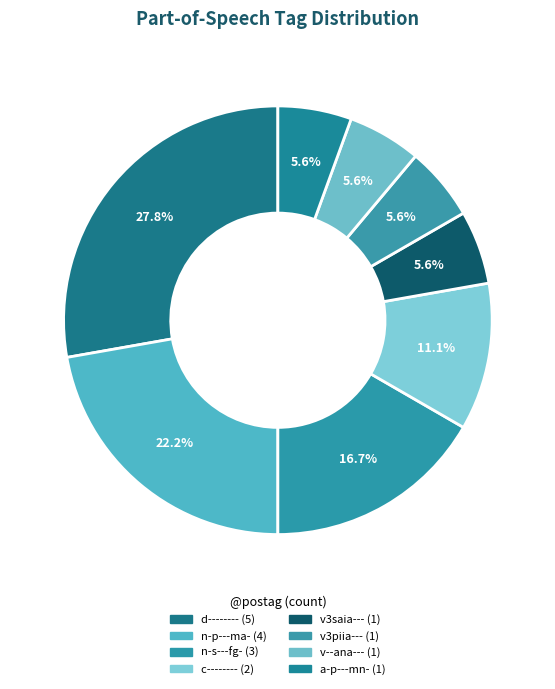

To the nearest percent, what percentage of the pie is v--ana---?

6%